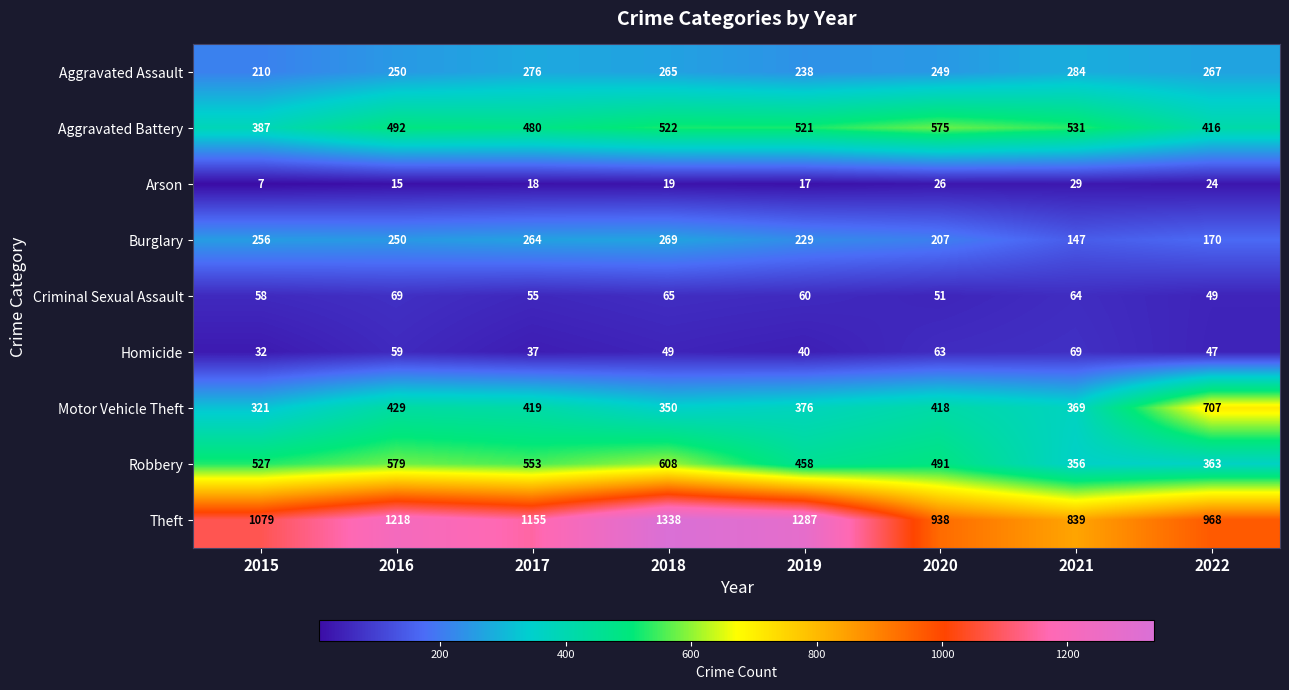

What is the sum of the Arson values at 2021 and 2019?

46